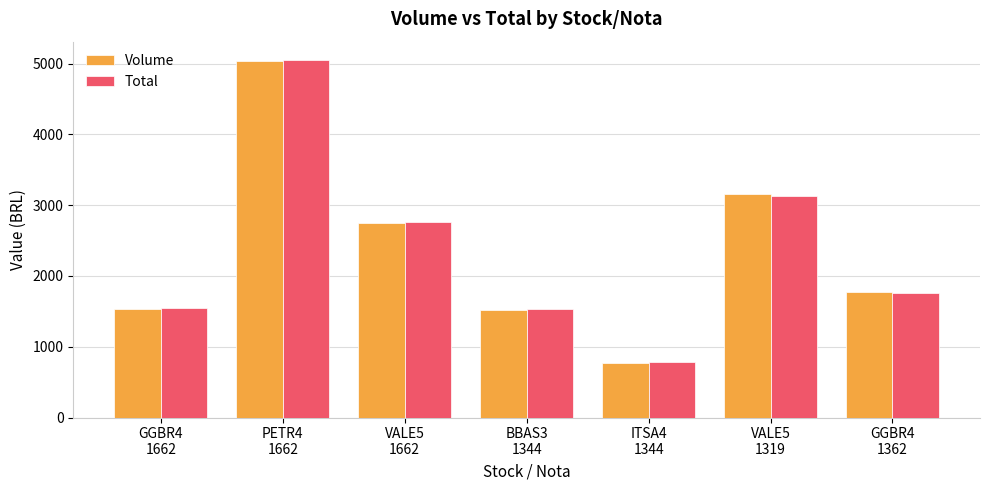

At which category is the sum across all series the highest?

PETR4
1662